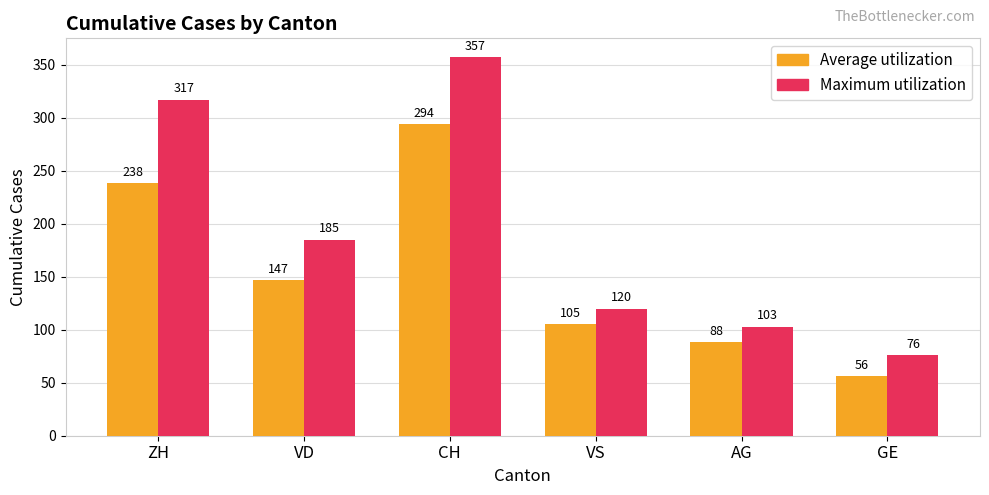

Rank the categories by Average utilization value from highest to lowest.

CH, ZH, VD, VS, AG, GE